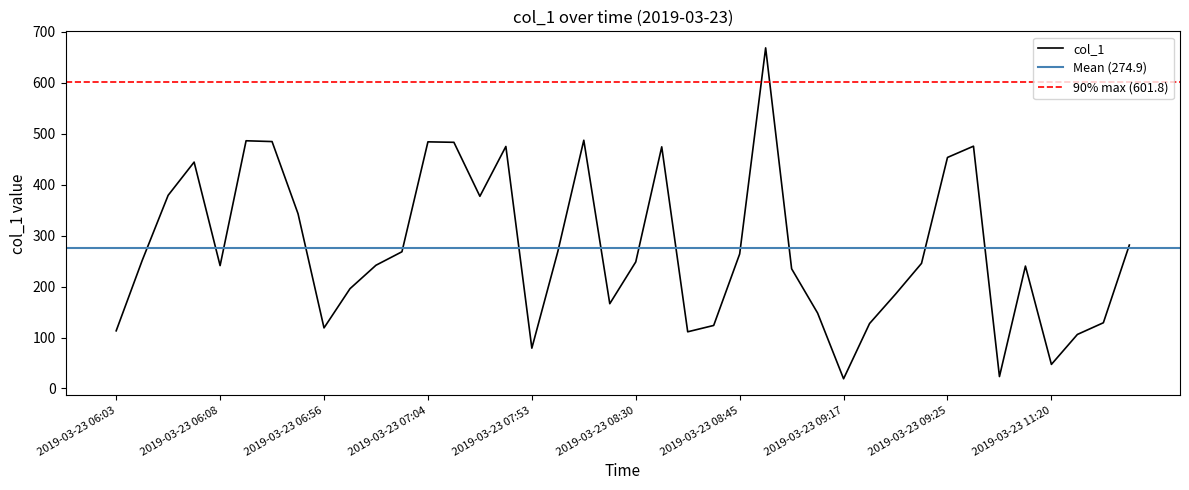

True or false: the data shows 124.2 at 2019-03-23 09:21.

False